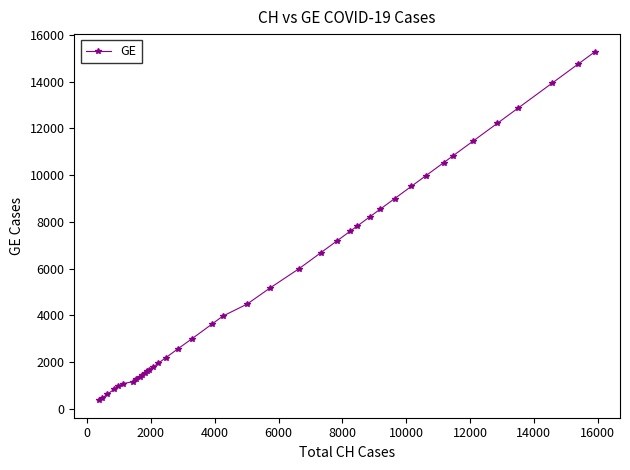

What is the minimum value shown in the chart?

375